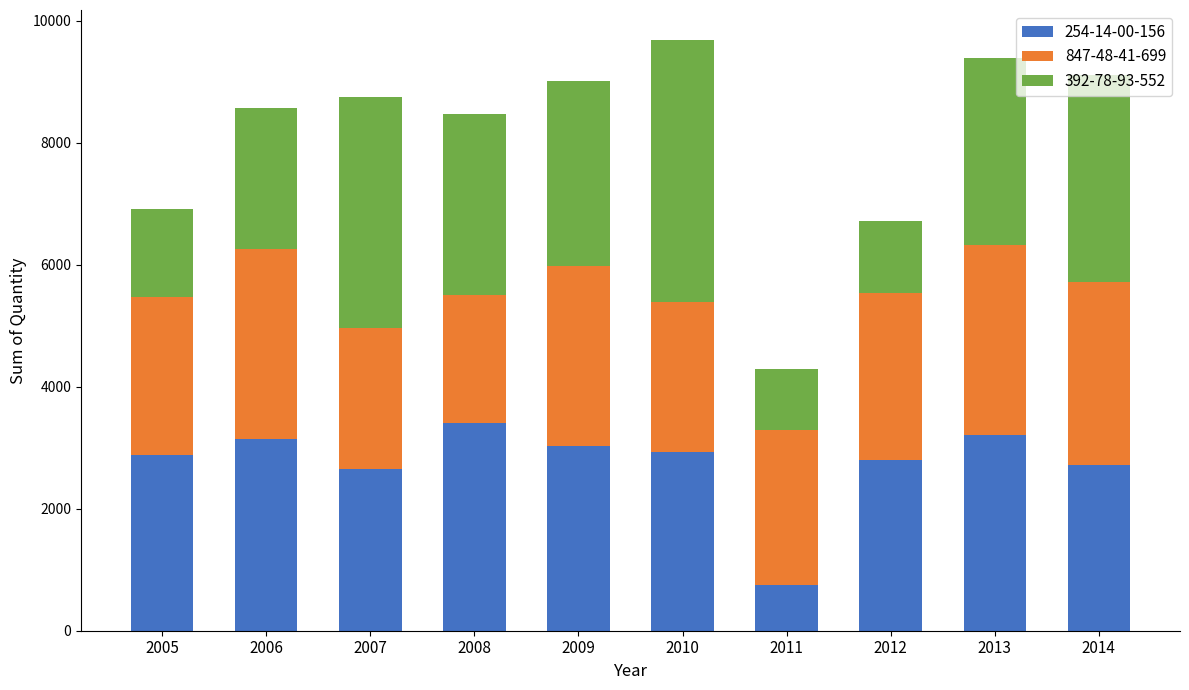

What is the lowest value of the 254-14-00-156 series?

754